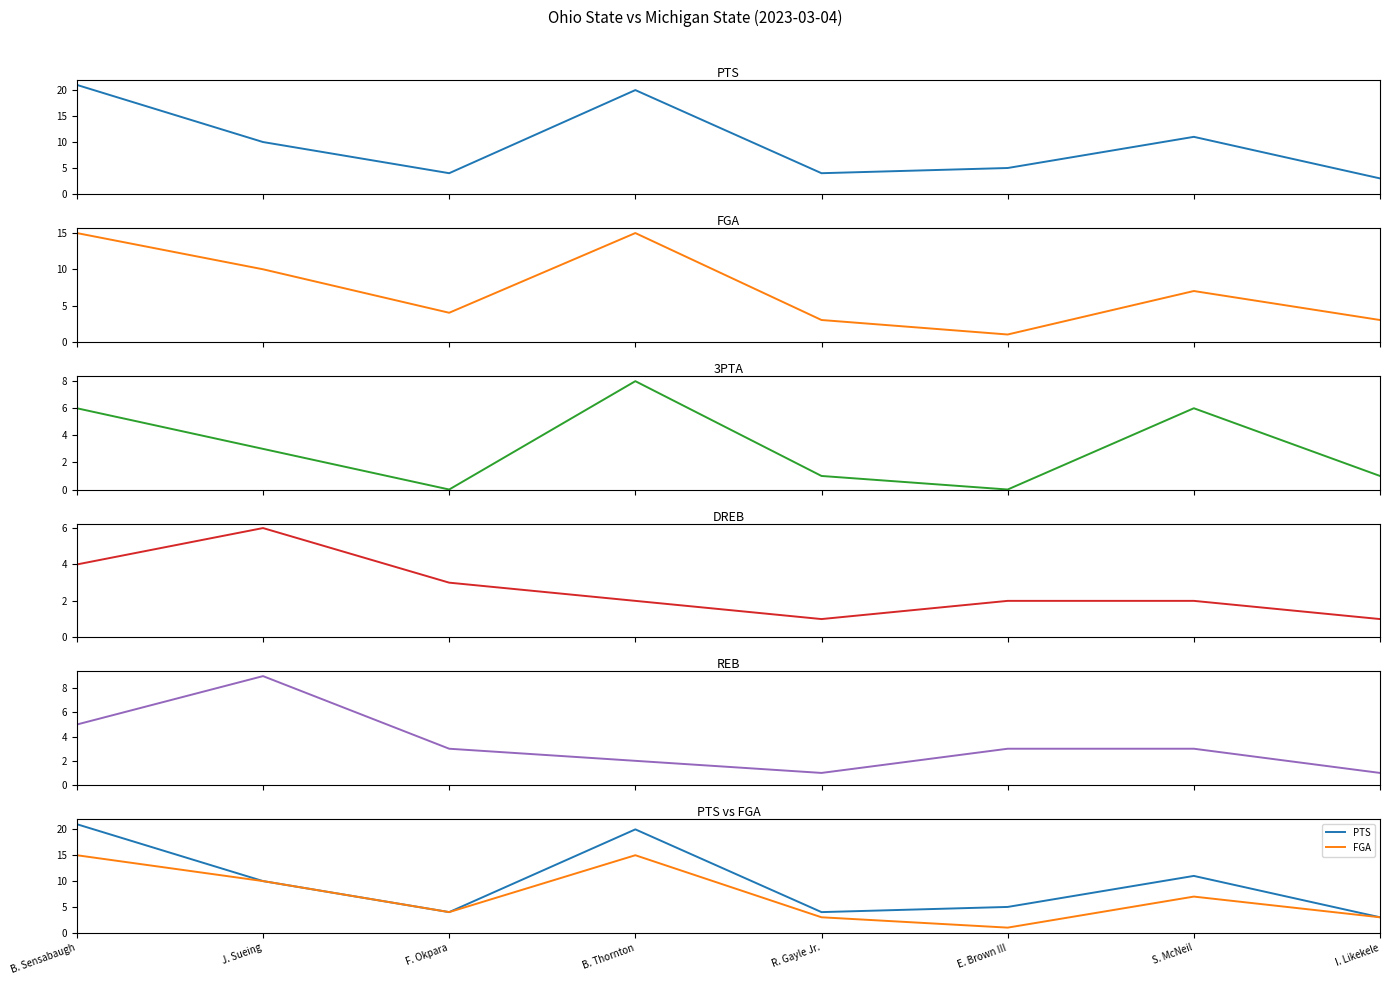

What is the average value of the DREB series?

3